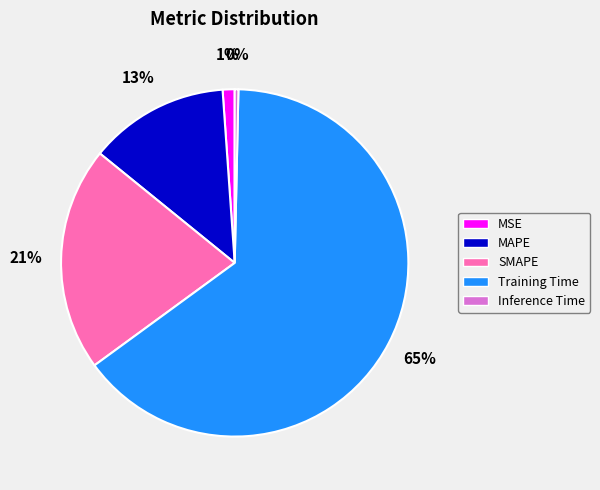

What is the largest slice in the pie chart?

Training Time